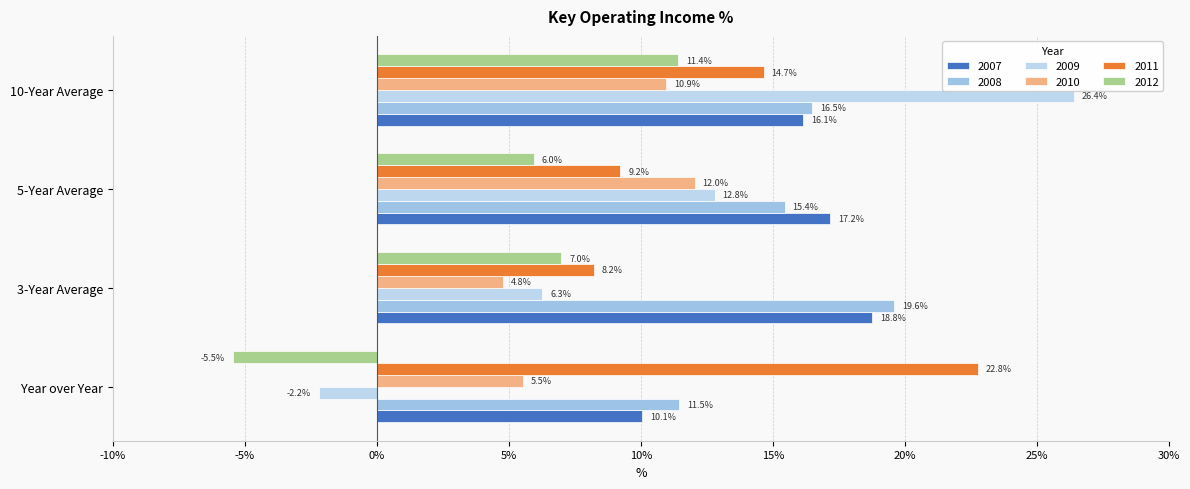

What is the difference between the highest and lowest values at 10-Year Average?

15.4